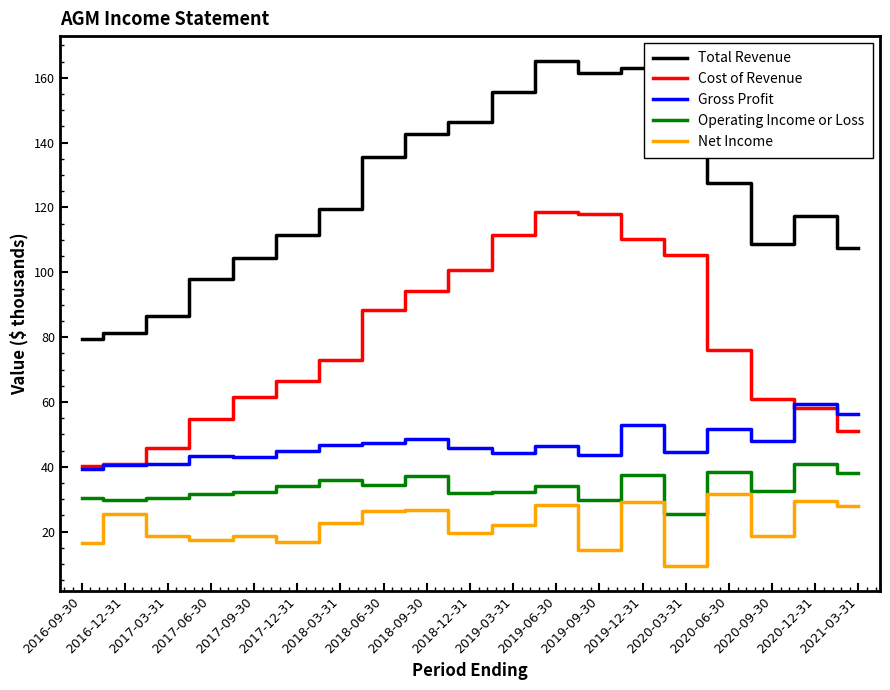

True or false: Total Revenue and Cost of Revenue cross at least once.

False